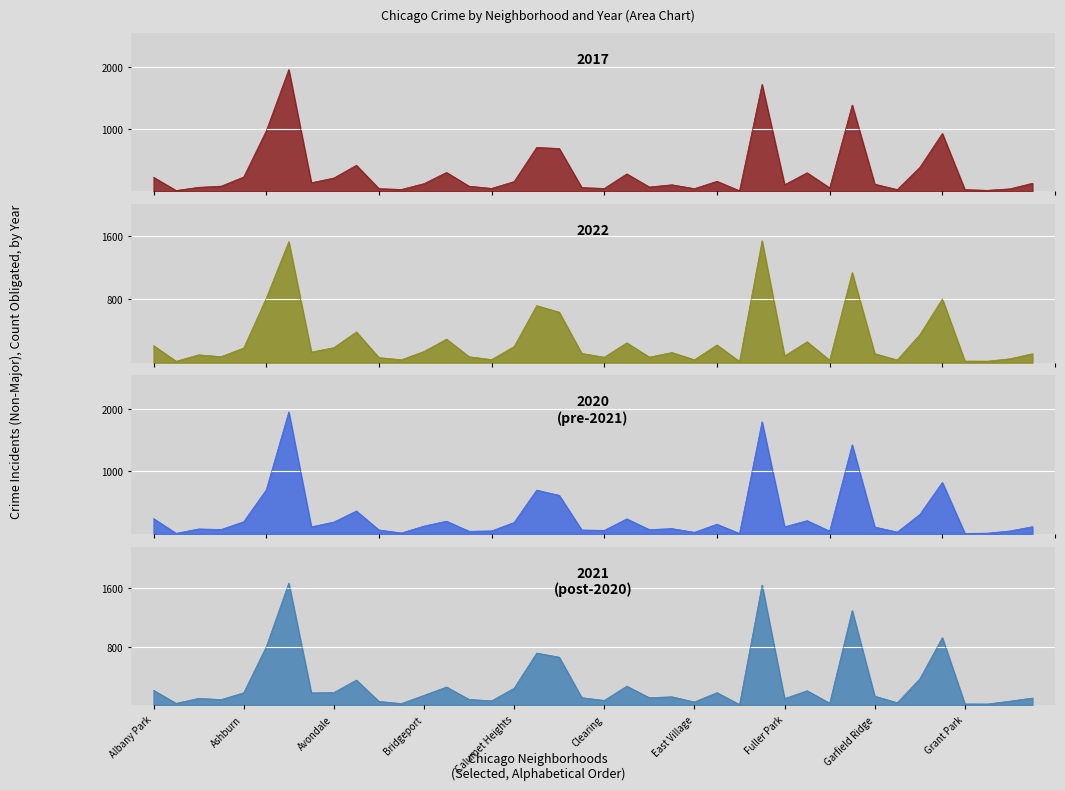

Which series has the largest range (max minus min)?

2017